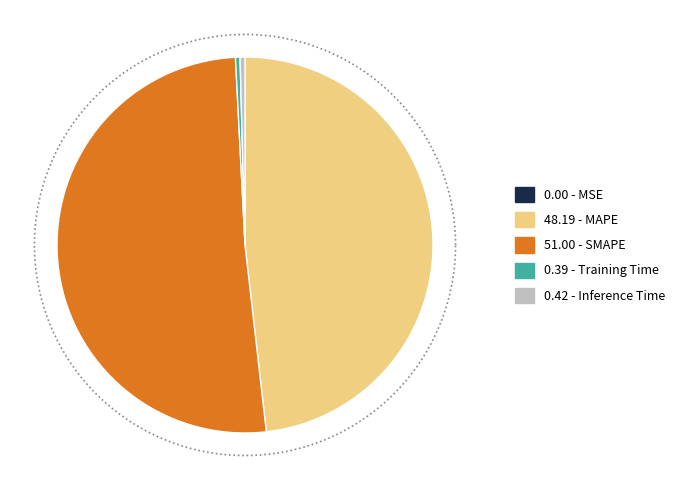

The SMAPE slice represents 46% of the pie. True or false?

False